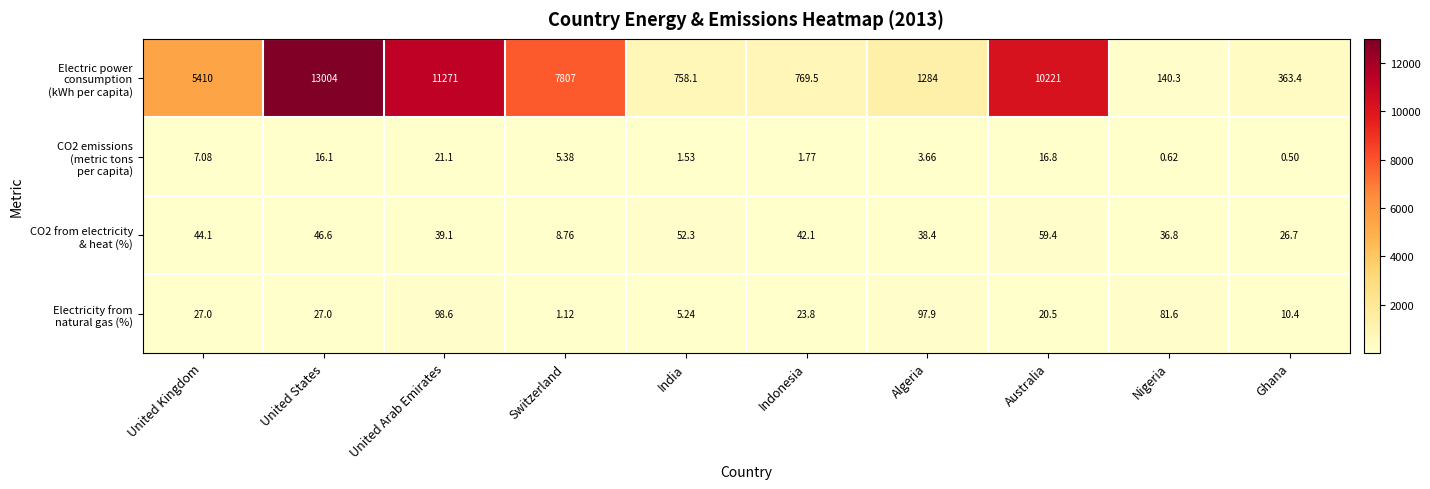

What is the spread (max minus min) of values at Switzerland?

7805.9